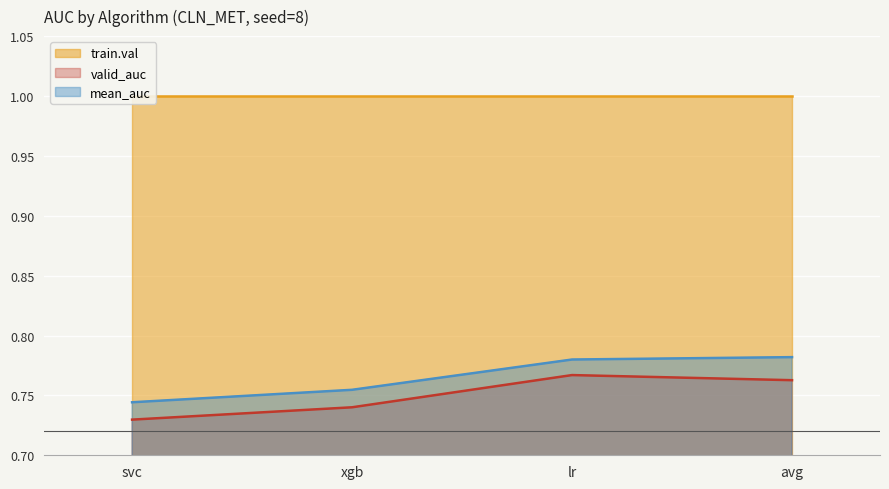

At how many categories does at least one series exceed 0?

4